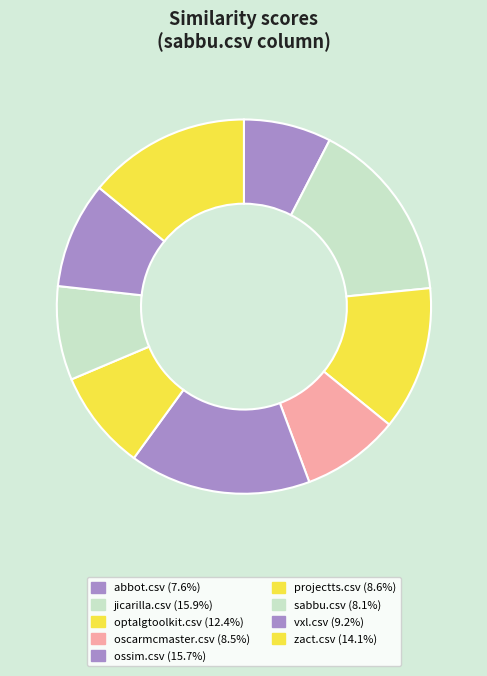

How much of the chart is everything except zact.csv?

85.9%